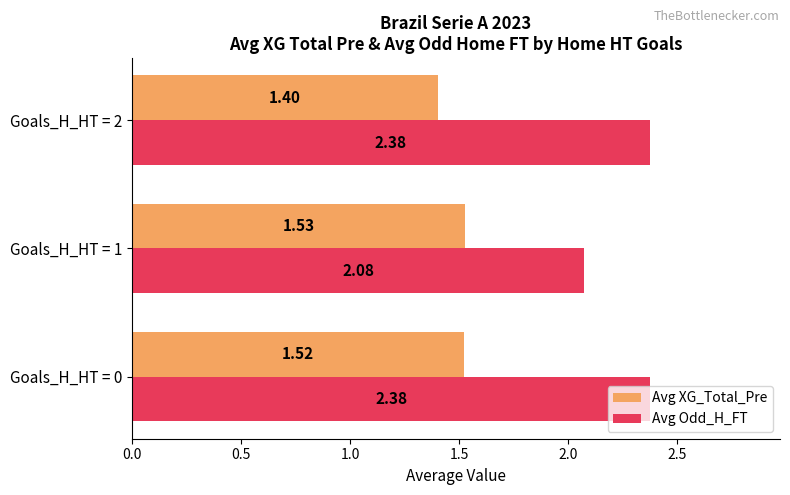

Which series has the largest range (max minus min)?

Avg Odd_H_FT